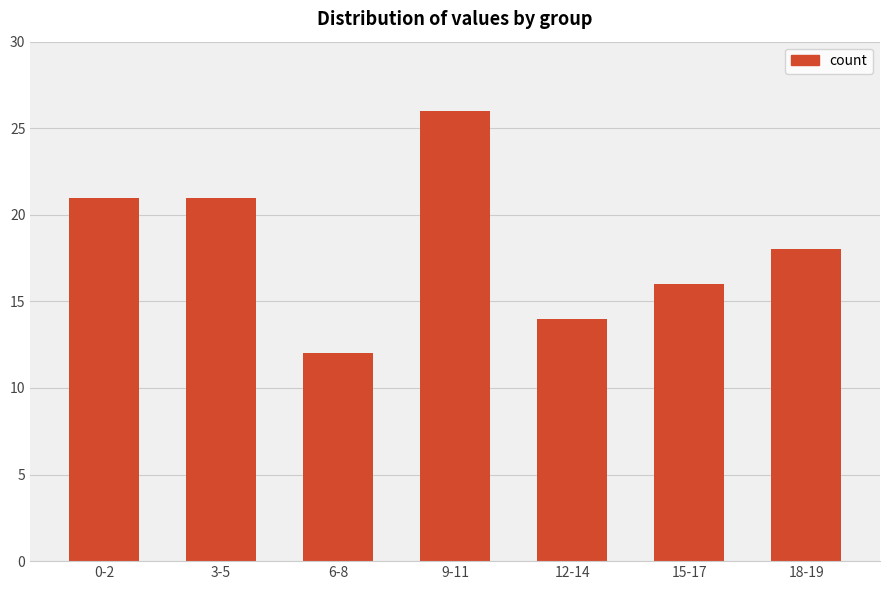

How many values are between 14 and 21?

5